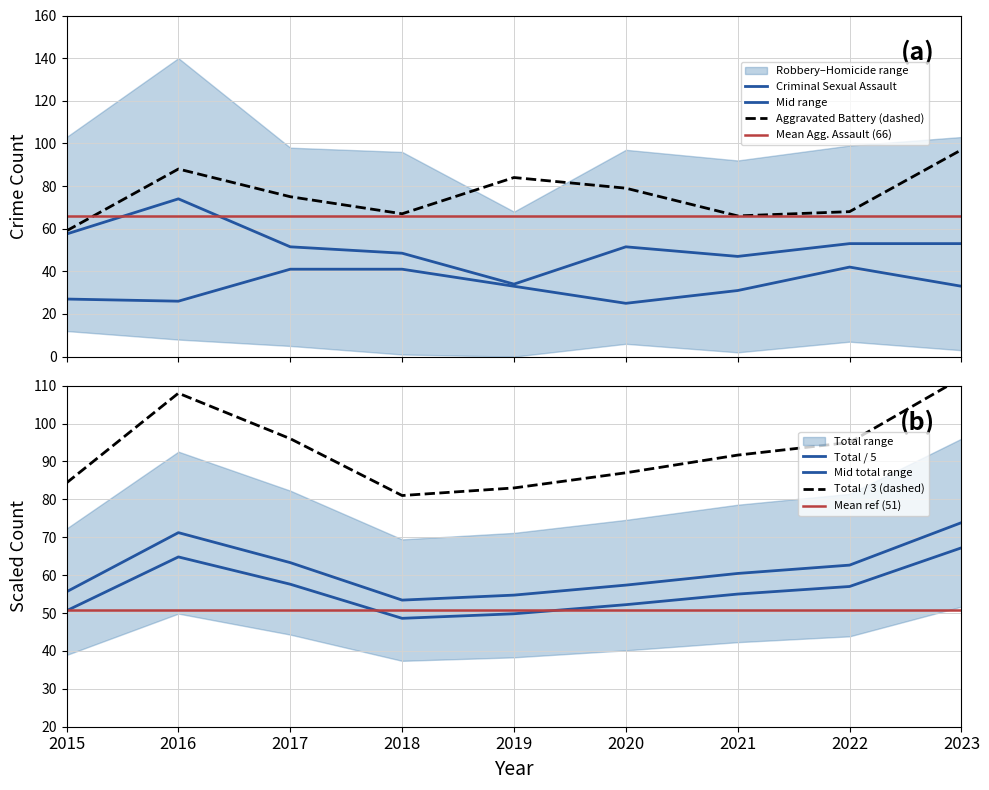

True or false: Aggravated Battery has a value of 52.5 at 2019.

False